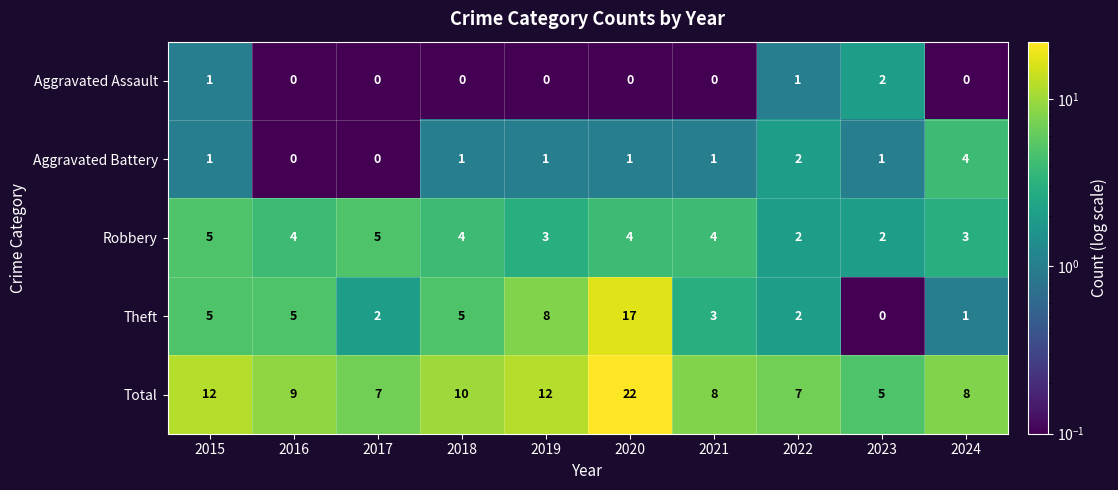

What is the difference between the maximum and minimum values in the Robbery series?

3